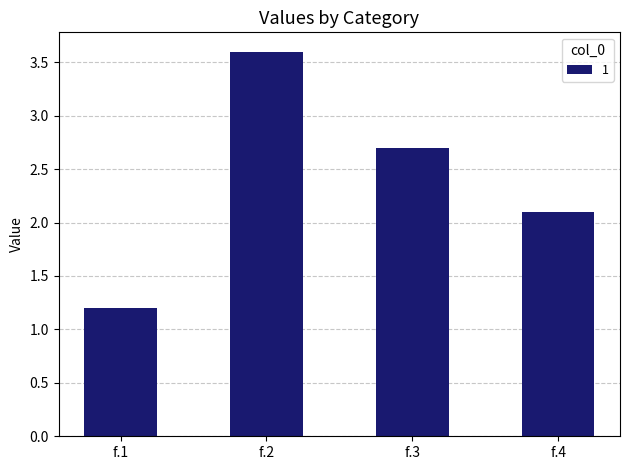

Reading left to right, list all the values displayed in this chart.

f.1=1.2	f.2=3.6	f.3=2.7	f.4=2.1